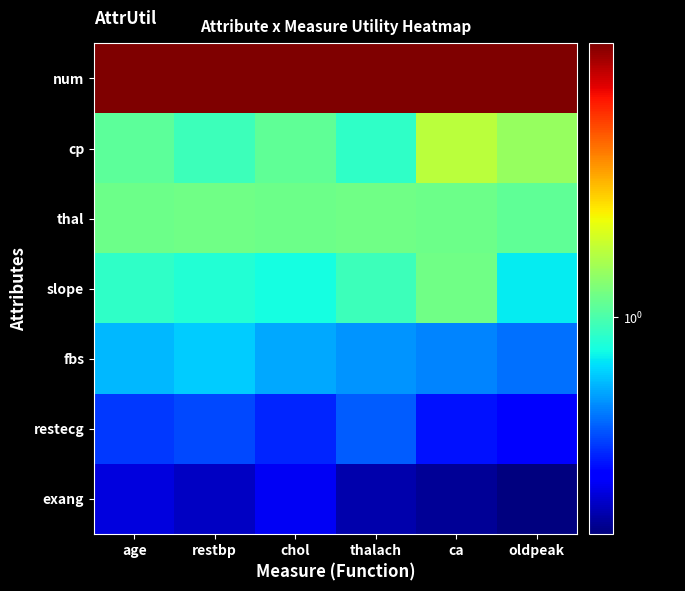

Reading right to left, what are all the values shown in this chart?

num: oldpeak=1.4	ca=1.4	thalach=1.4	chol=1.4	restbp=1.4	age=1.4
cp: oldpeak=1.1	ca=1.1	thalach=1.0	chol=1.0	restbp=1.0	age=1.0
thal: oldpeak=1.0	ca=1.0	thalach=1.0	chol=1.0	restbp=1.0	age=1.0
slope: oldpeak=0.9	ca=1.0	thalach=1.0	chol=1.0	restbp=1.0	age=1.0
fbs: oldpeak=0.9	ca=0.9	thalach=0.9	chol=0.9	restbp=0.9	age=0.9
restecg: oldpeak=0.8	ca=0.8	thalach=0.9	chol=0.8	restbp=0.9	age=0.8
exang: oldpeak=0.8	ca=0.8	thalach=0.8	chol=0.8	restbp=0.8	age=0.8